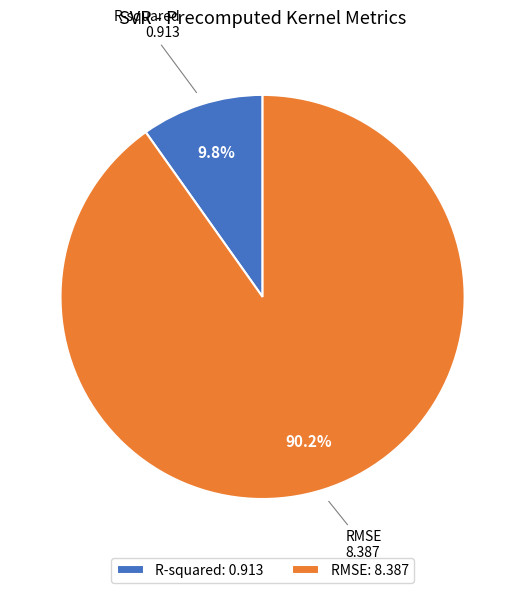

Is R-squared the majority of the pie?

No